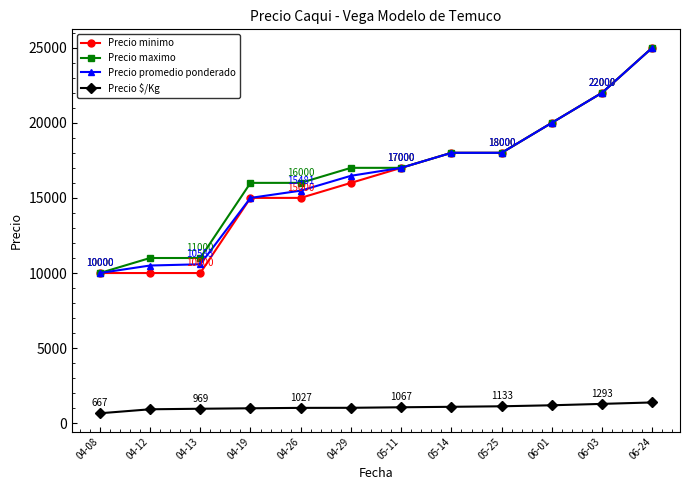

How many lines are shown in the chart?

4